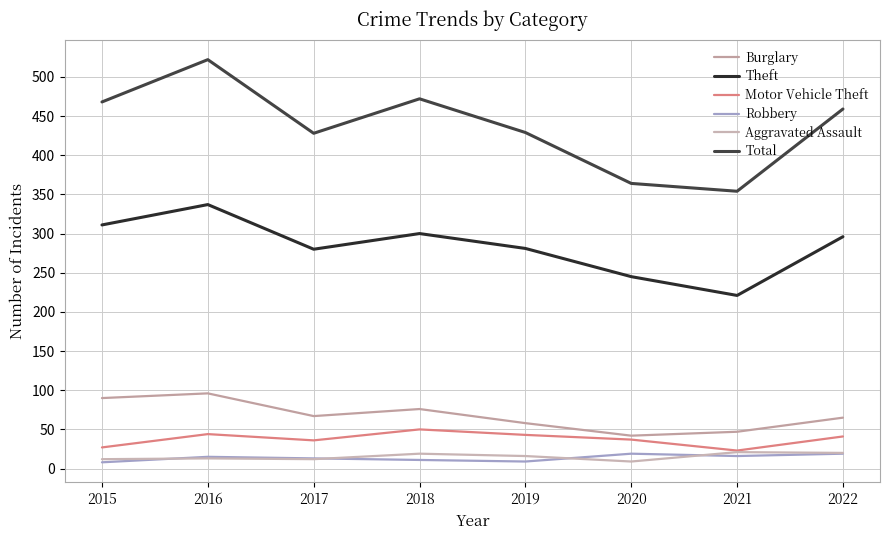

Between 2015 and 2020, which is larger?

2015